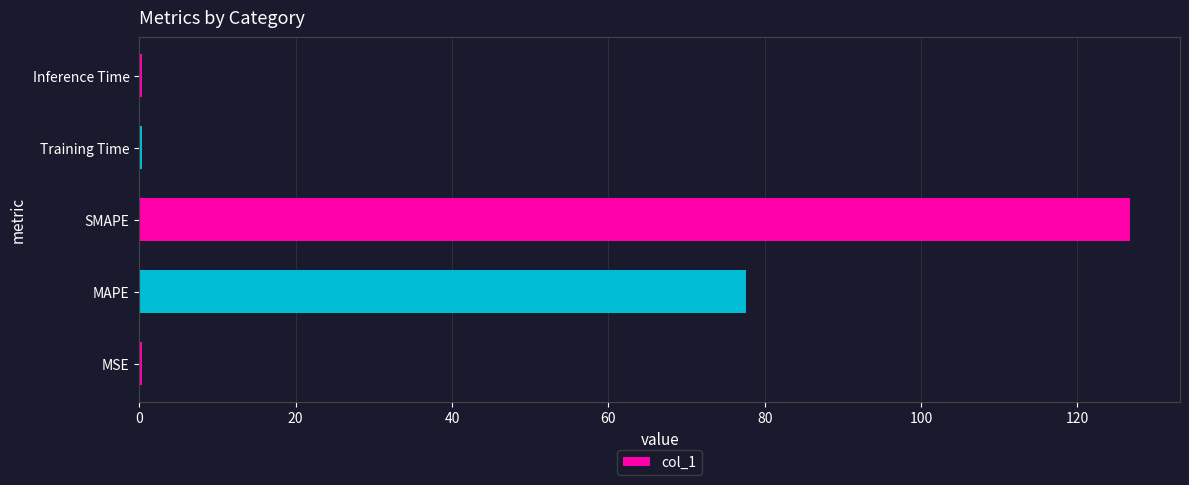

Which category has the highest value across all series?

SMAPE